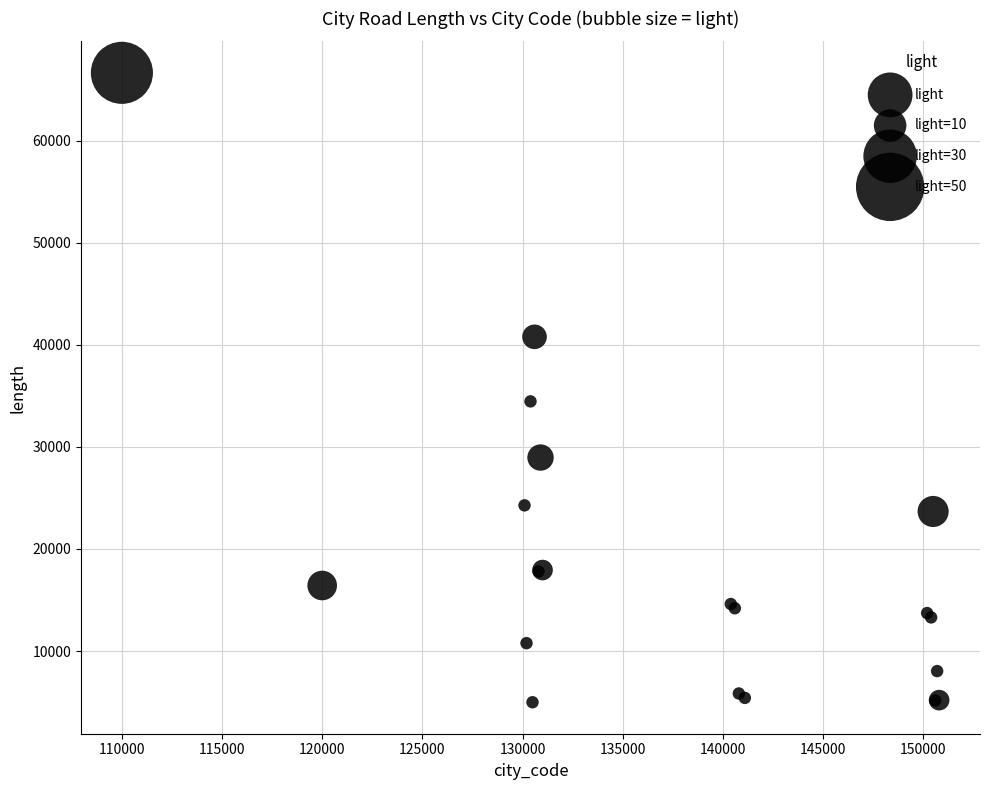

What Y value in the scatter plot is closest to 35817?

34461